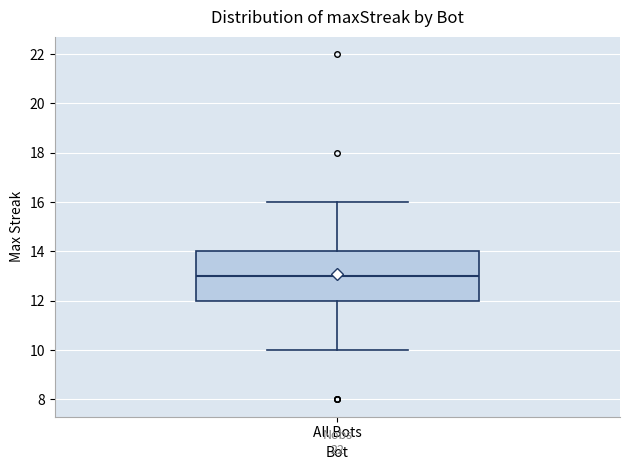

Read this box plot against the y-axis: the position of the median line, the range covered by the box, and the ends of both whiskers. The values are not printed on the chart, so give them approximately, as read against the axis.

median 13, box 12 to 14, whiskers 10 to 16